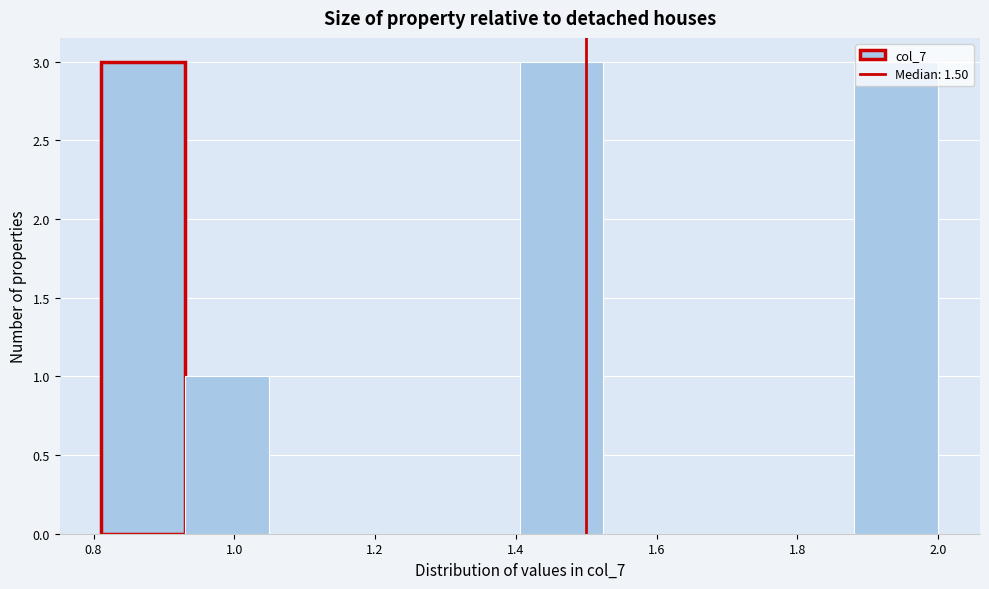

How tall is the bar that spans 0.82 to 0.94 on the x-axis? Neither the bar edges nor the heights are printed on the chart, so give them approximately, as read against the axes.

3